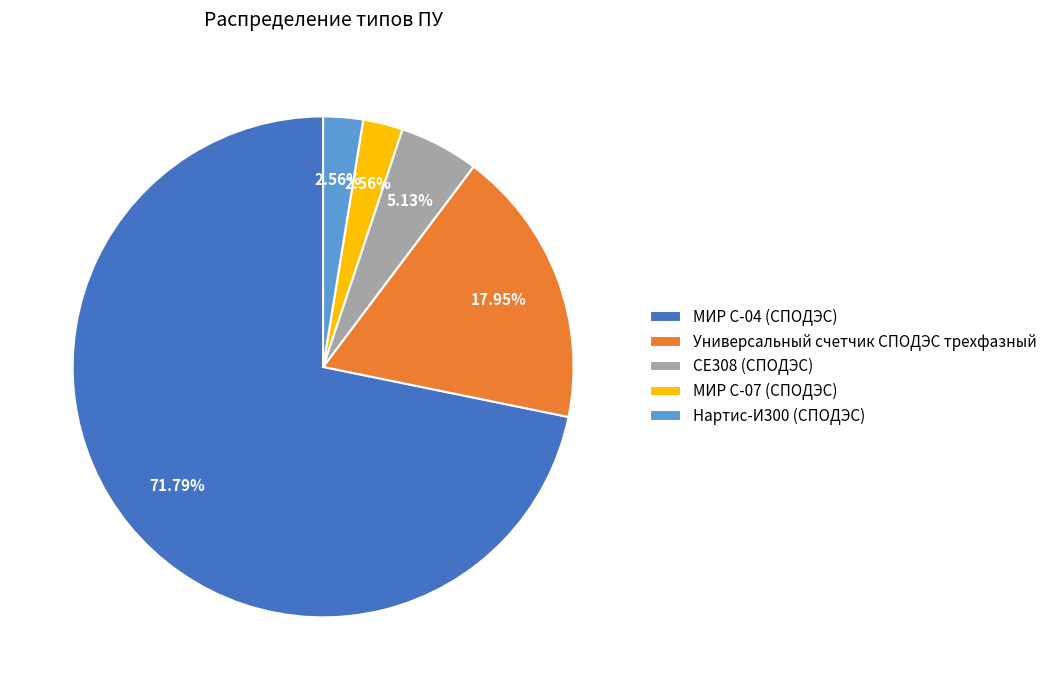

Does any single category account for the majority?

Yes